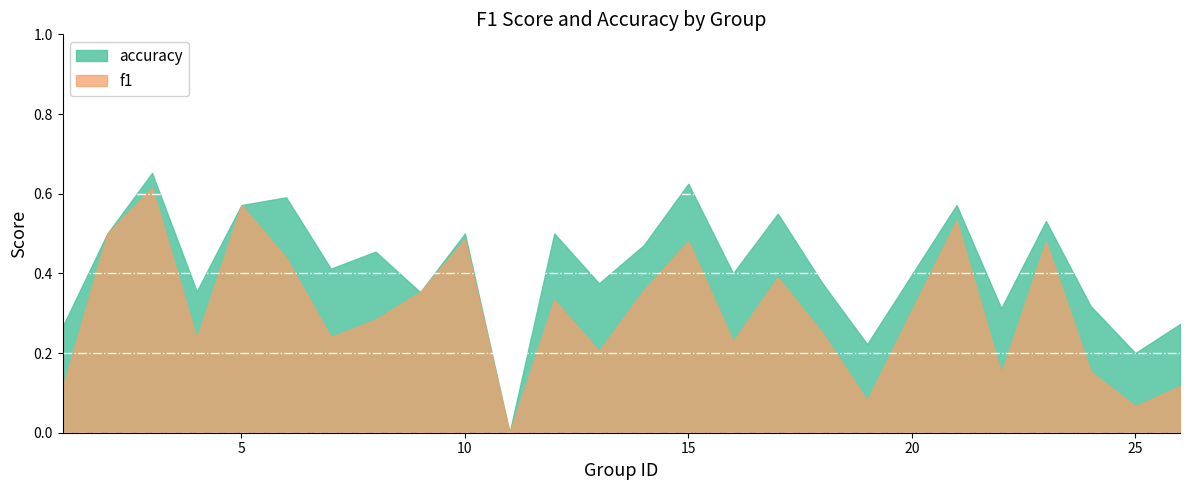

At which label does f1 reach its minimum?

11